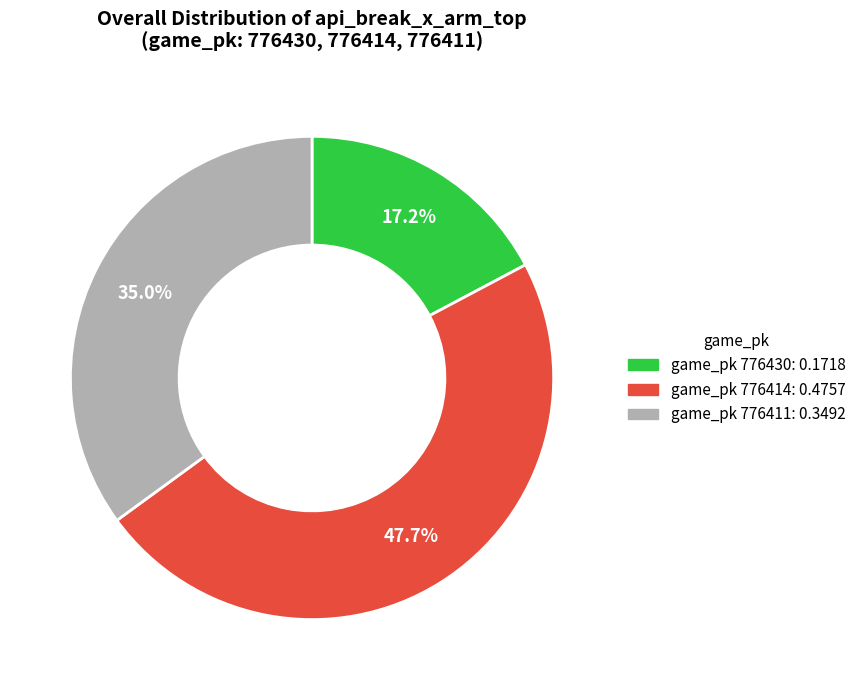

To the nearest percent, what is the average slice percentage?

33%